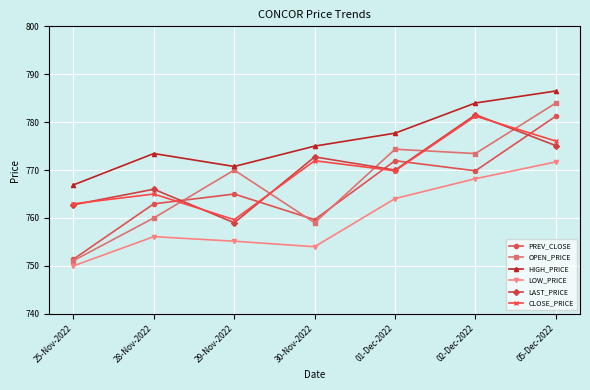

Is the value of LAST_PRICE at 05-Dec-2022 greater than the value of CLOSE_PRICE at 28-Nov-2022?

Yes